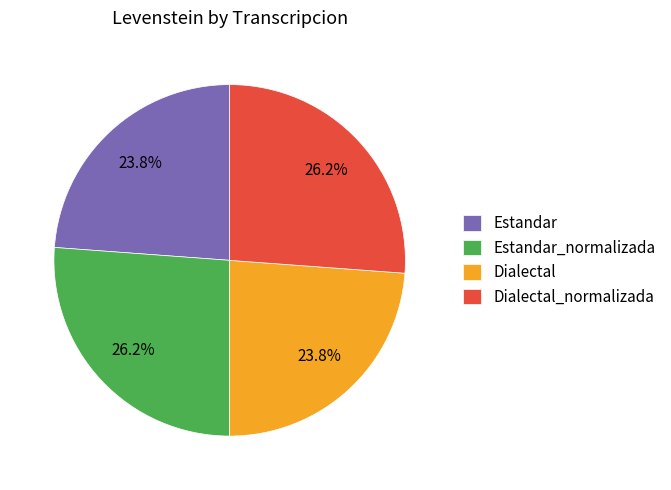

What percentage is NOT represented by Estandar_normalizada?

73.8%